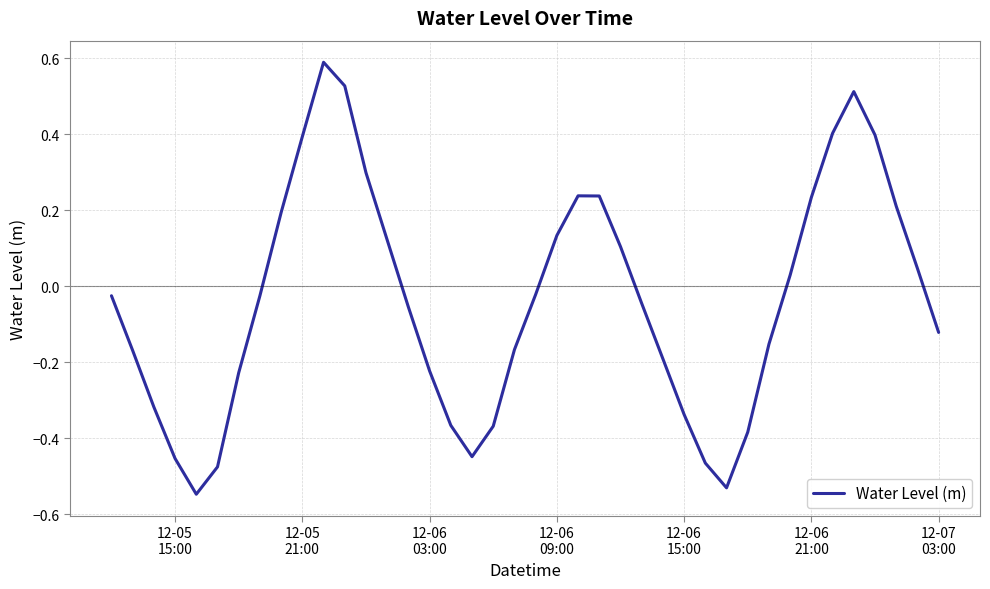

How many distinct data groups are displayed?

1